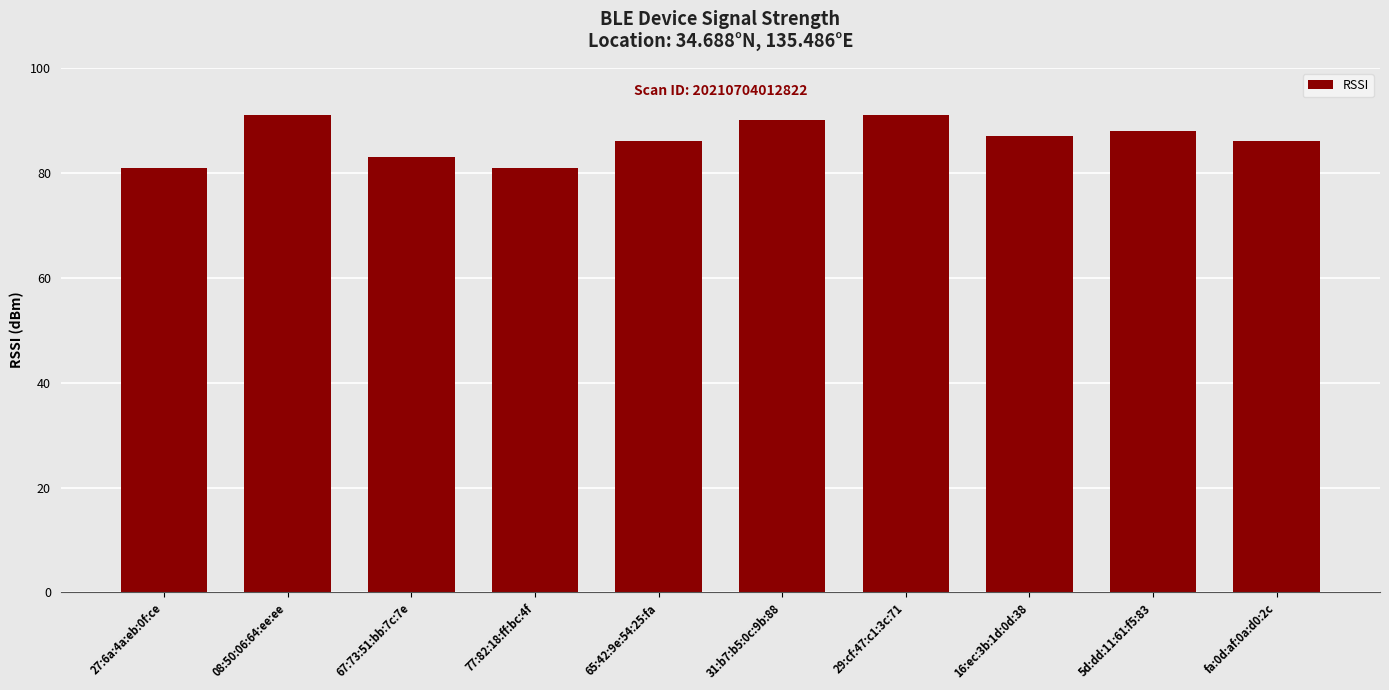

Count the number of data series in this chart.

1